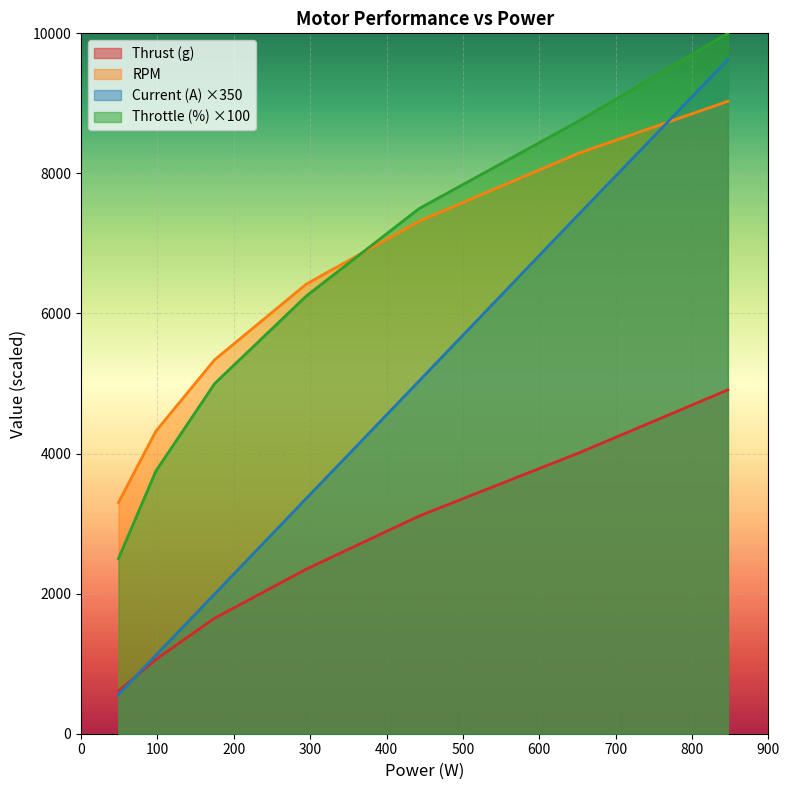

Which series ends up on top after the final intersection of RPM and Throttle (%)?

Throttle (%)